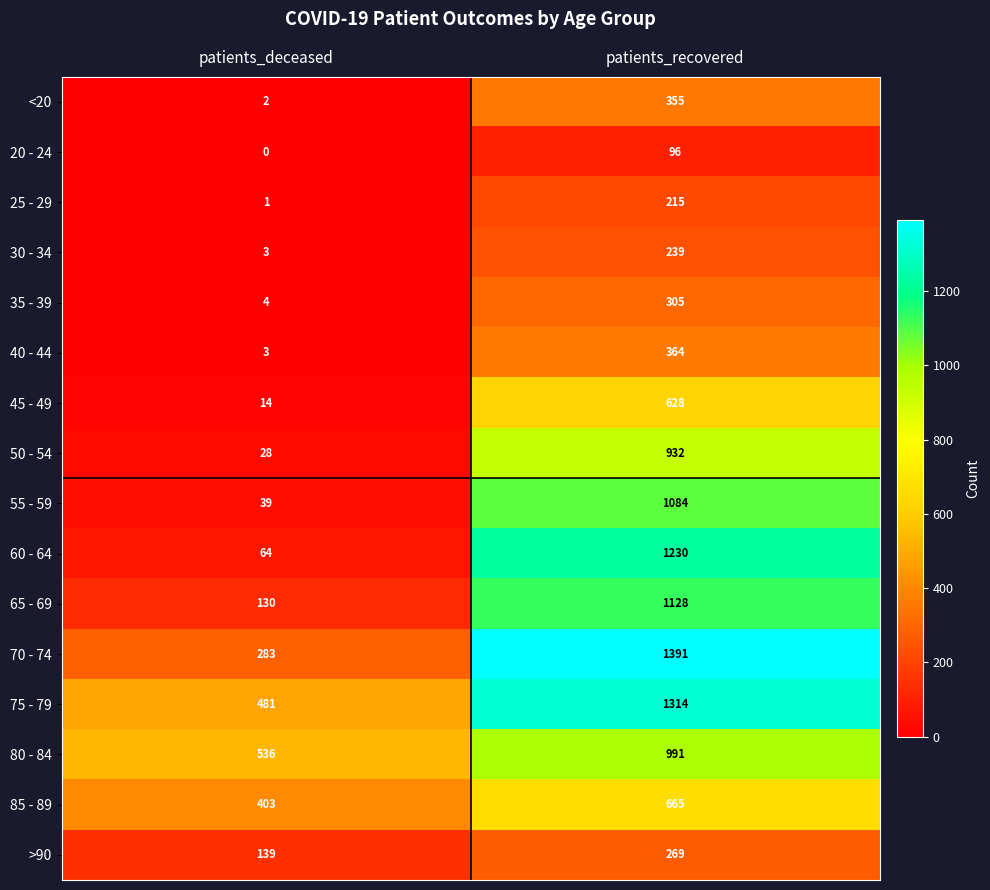

What is the average value of the 55 - 59 series?

562